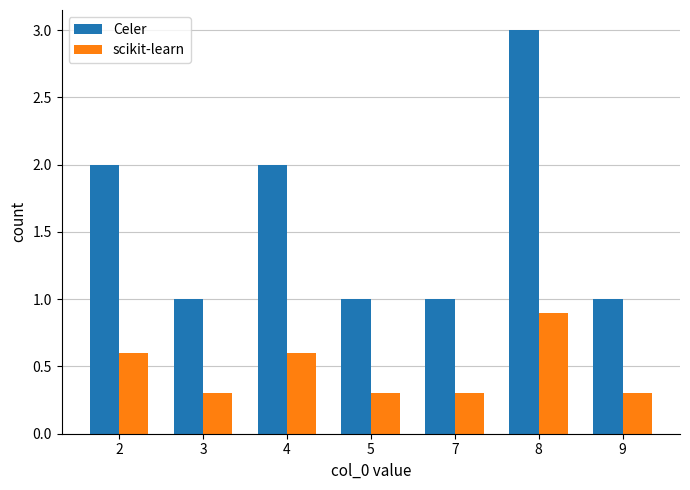

At which category is the sum across all series the highest?

8